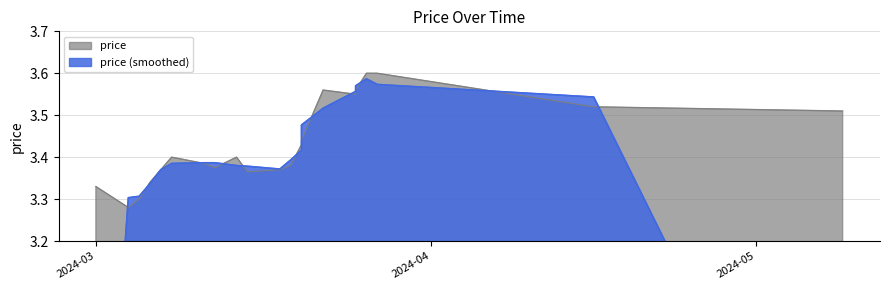

Which category has the highest value across all series?

2024-03-26